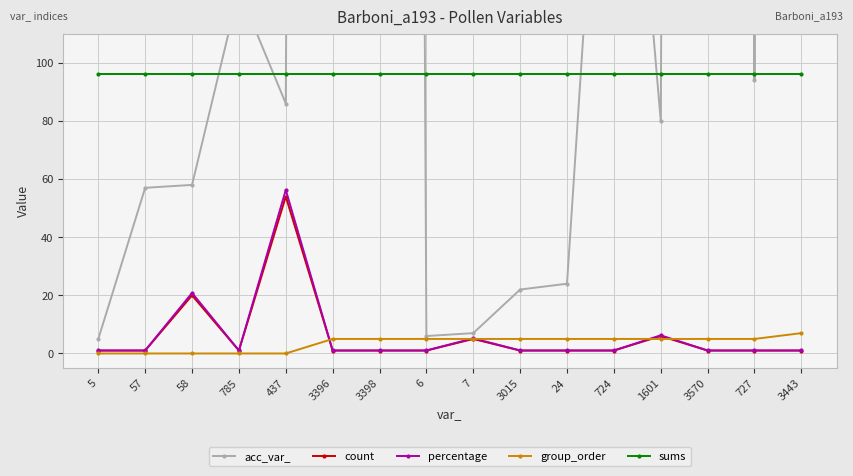

Reading left to right, what are all the values shown in this chart?

acc_var_: 5=5.0	57=57.0	58=58.0	785=125.0	437=86.0	3396=3049.0	3398=3049.0	6=6.0	7=7.0	3015=22.0	24=24.0	724=270.0	1601=80.0	3570=3140.0	727=94.0	3443=3075.0
count: 5=1.0	57=1.0	58=20.0	785=1.0	437=54.0	3396=1.0	3398=1.0	6=1.0	7=5.0	3015=1.0	24=1.0	724=1.0	1601=6.0	3570=1.0	727=1.0	3443=1.0
percentage: 5=1.0	57=1.0	58=20.8	785=1.0	437=56.2	3396=1.0	3398=1.0	6=1.0	7=5.2	3015=1.0	24=1.0	724=1.0	1601=6.2	3570=1.0	727=1.0	3443=1.0
group_order: 5=0.0	57=0.0	58=0.0	785=0.0	437=0.0	3396=5.0	3398=5.0	6=5.0	7=5.0	3015=5.0	24=5.0	724=5.0	1601=5.0	3570=5.0	727=5.0	3443=7.0
sums: 5=96.0	57=96.0	58=96.0	785=96.0	437=96.0	3396=96.0	3398=96.0	6=96.0	7=96.0	3015=96.0	24=96.0	724=96.0	1601=96.0	3570=96.0	727=96.0	3443=96.0